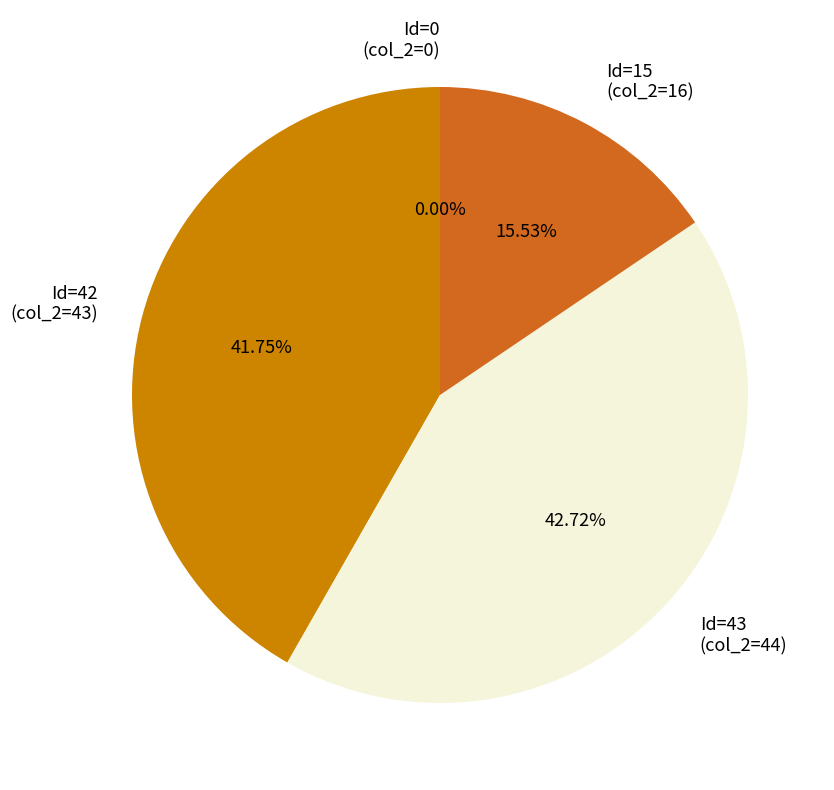

Rank the categories by value from lowest to highest.

0, 16, 43, 44